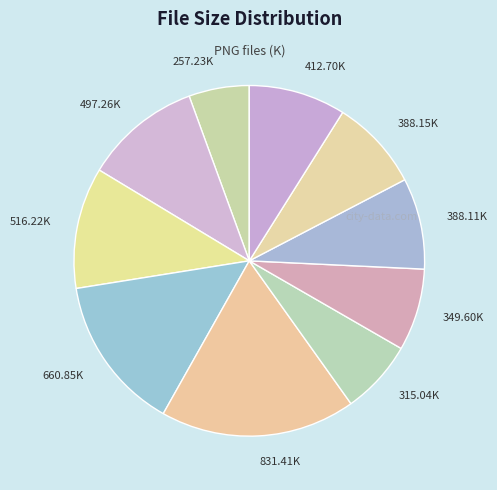

How many slices are in this pie chart?

10